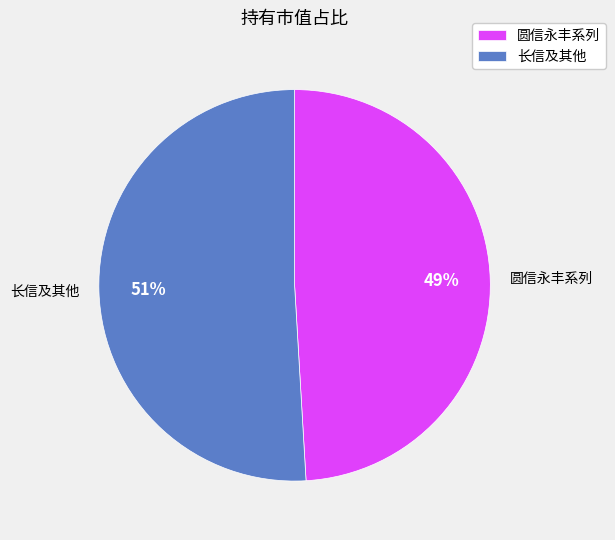

To the nearest percent, what portion does 长信及其他 represent?

51%